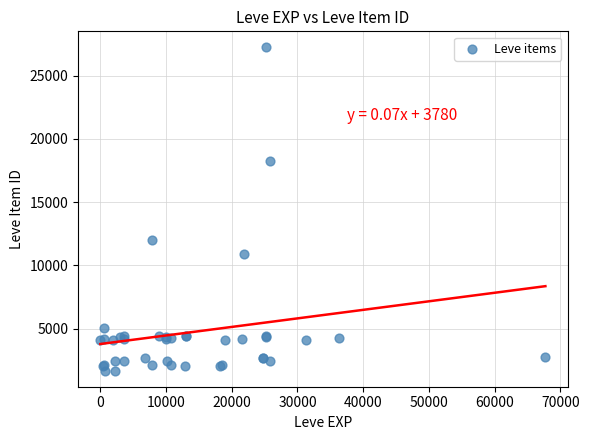

What Y value in the scatter plot is closest to 14448?

12018